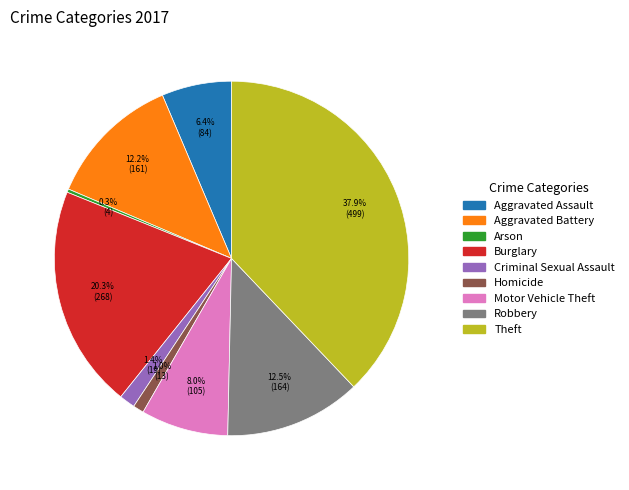

To the nearest percent, what percentage of the pie is Aggravated Battery?

12%